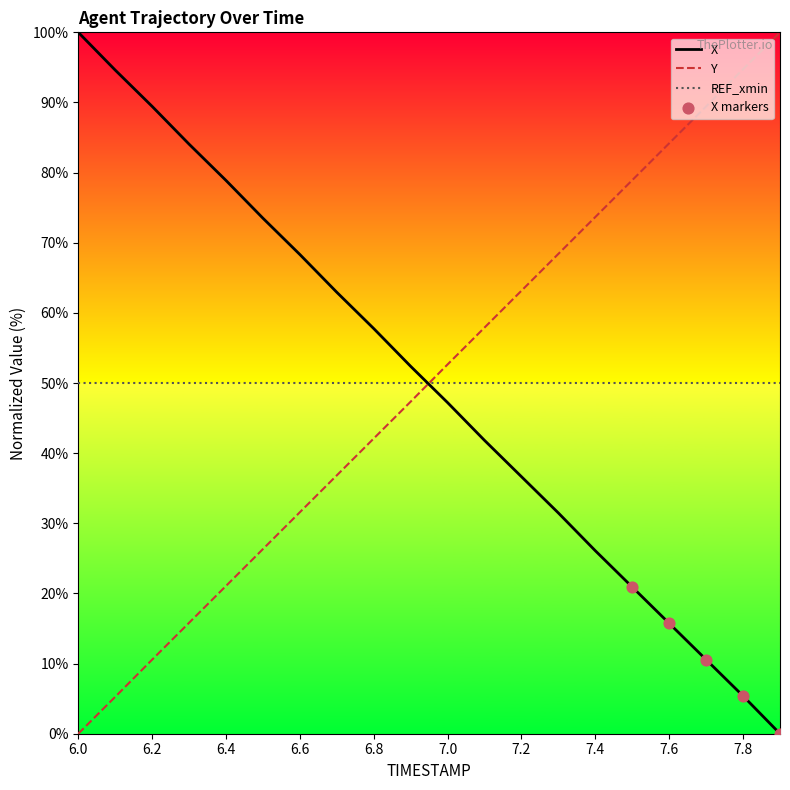

What is the minimum value for REF_xmin?

50.0